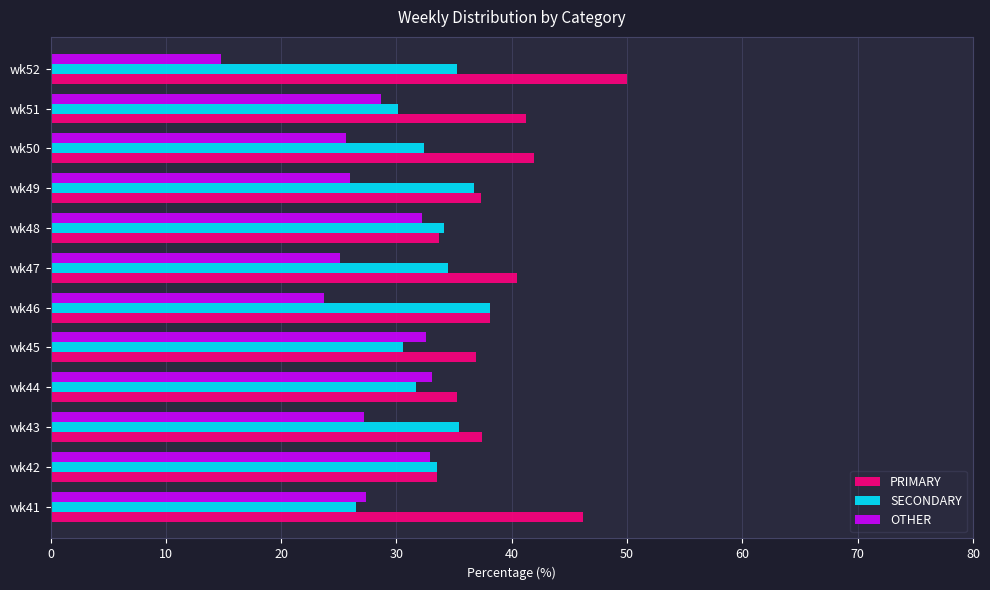

What is the difference between the highest and lowest values at wk48?

1.9